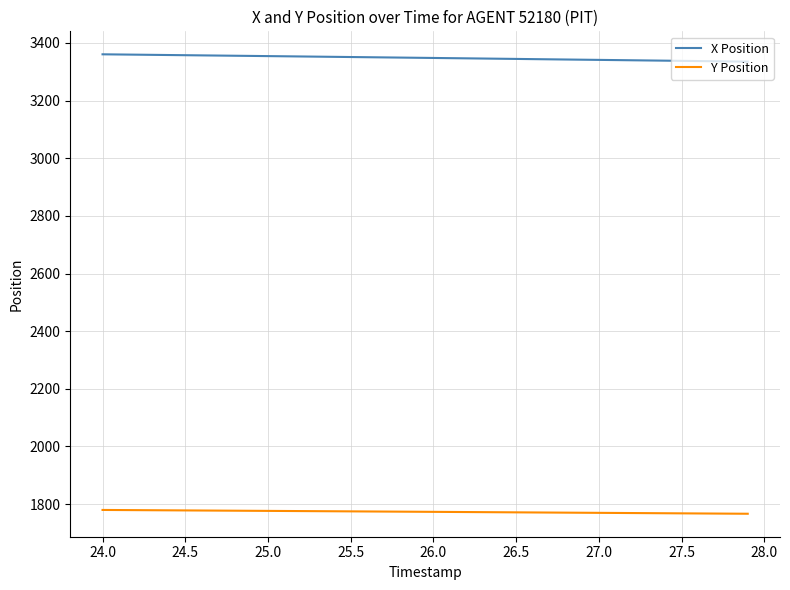

What is the maximum value shown in the chart?

3360.7